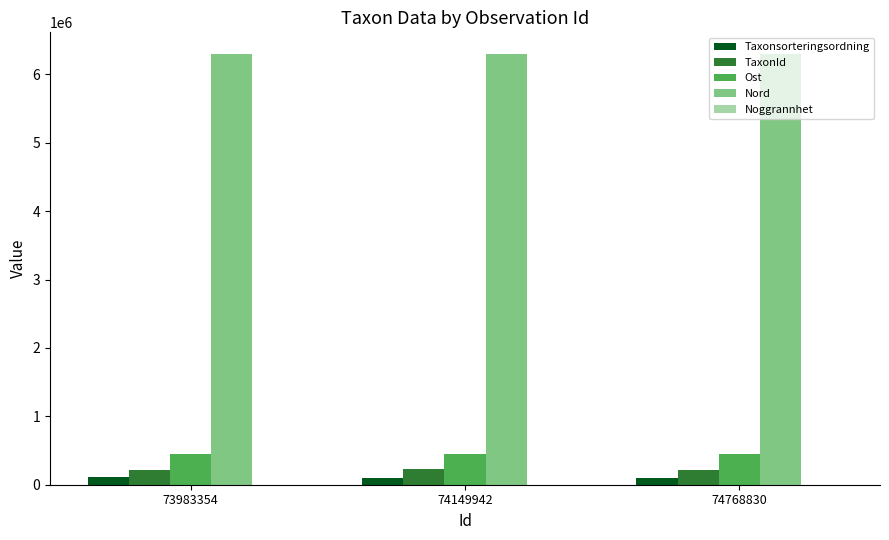

Which series has the largest total across all categories?

Nord